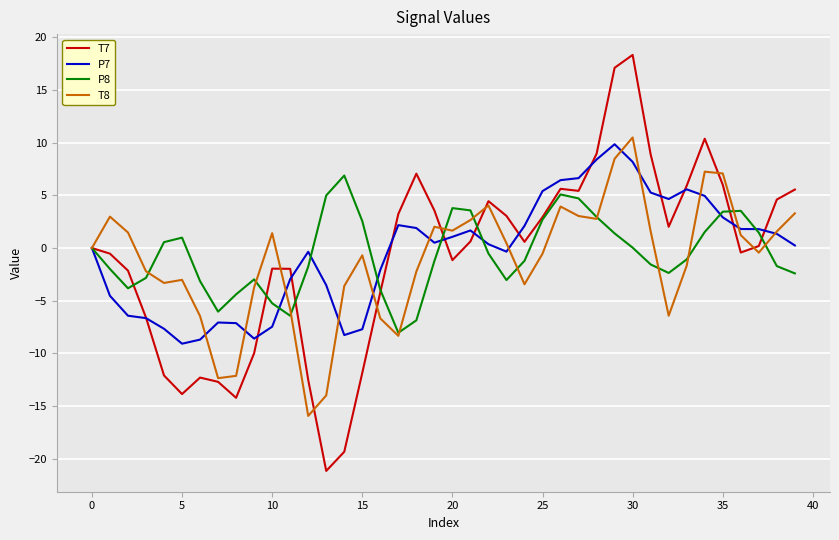

What is the greatest value displayed?

18.3